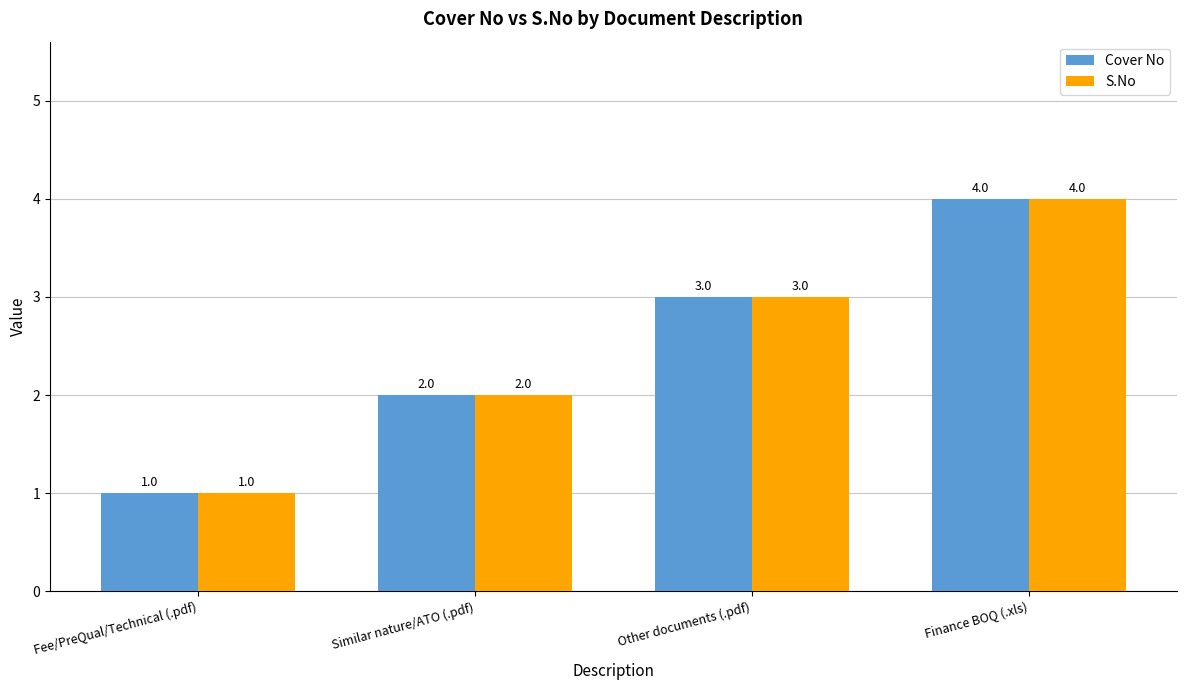

What is the approximate value of Cover No at Similar nature/ATO (.pdf)?

2